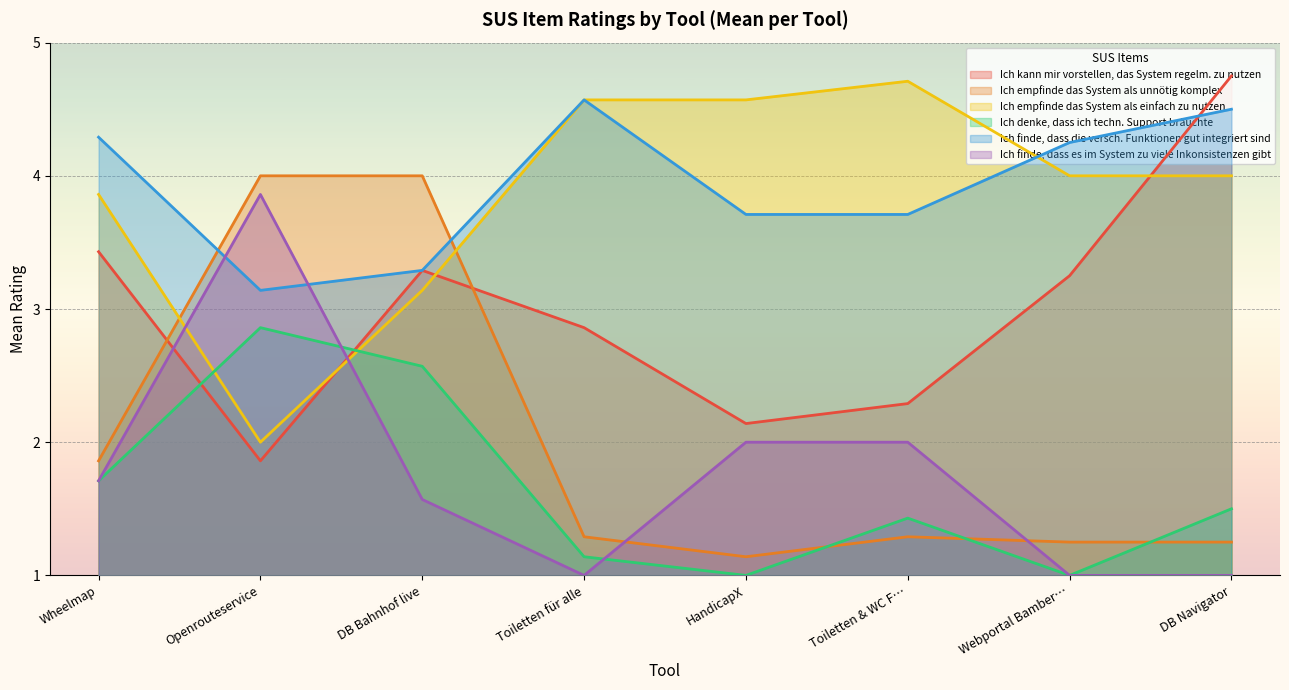

What is the minimum value shown in the chart?

1.0